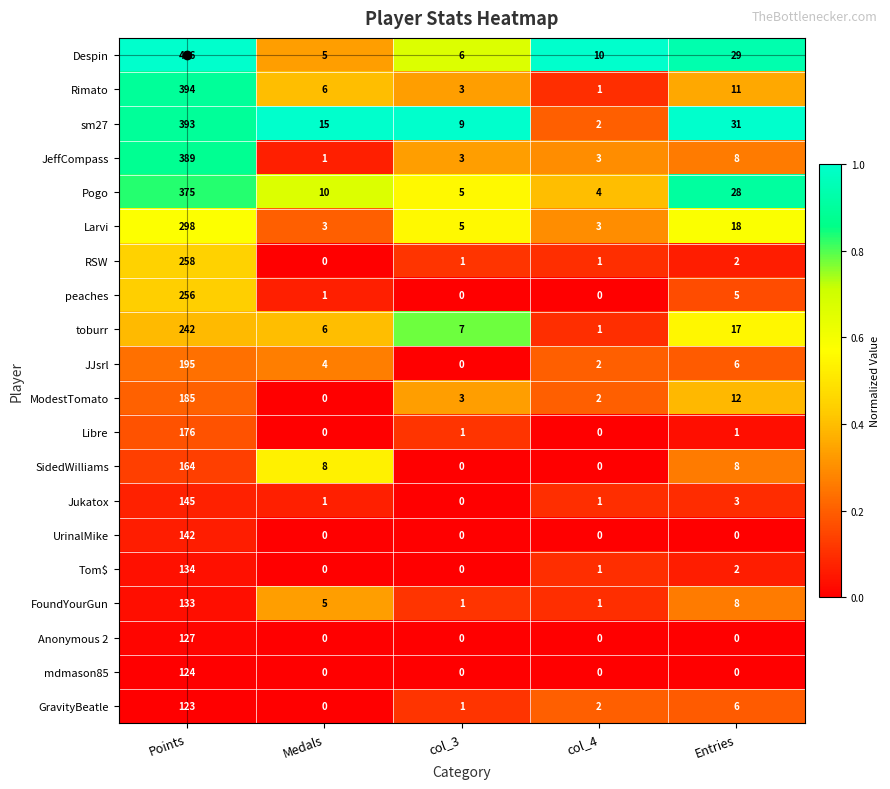

Which series has the widest spread of values?

Despin